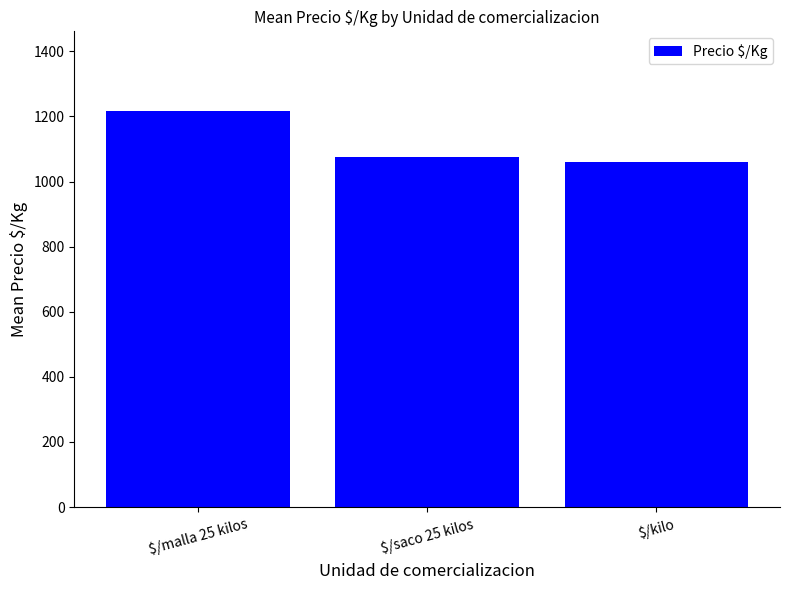

What position from the right is $/saco 25 kilos?

2